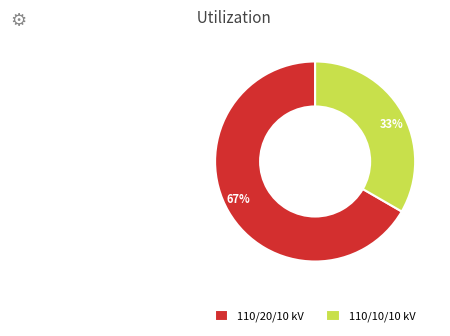

How many slices are in this pie chart?

2